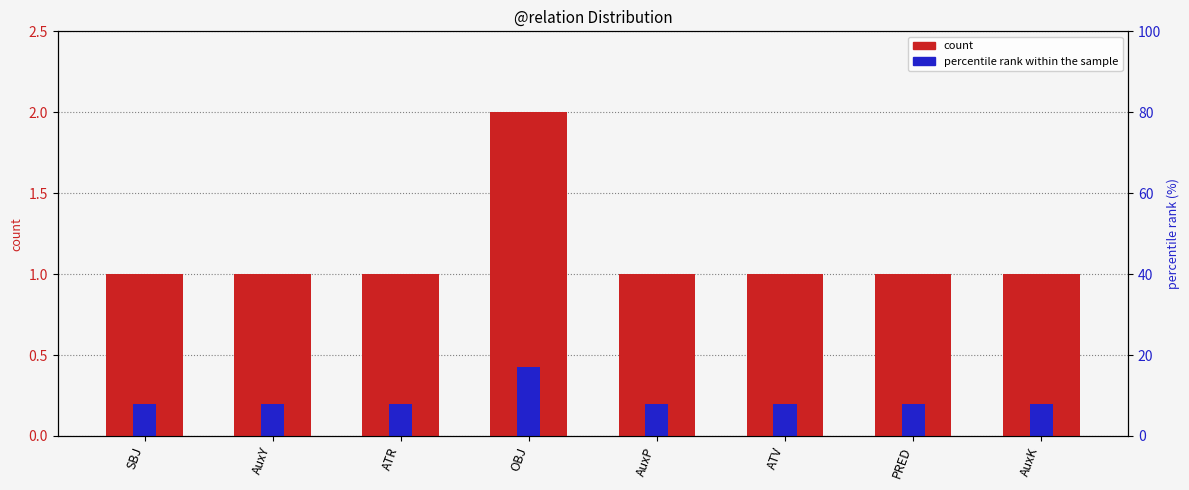

What is the sum of the count values at ATV and AuxK?

2.0